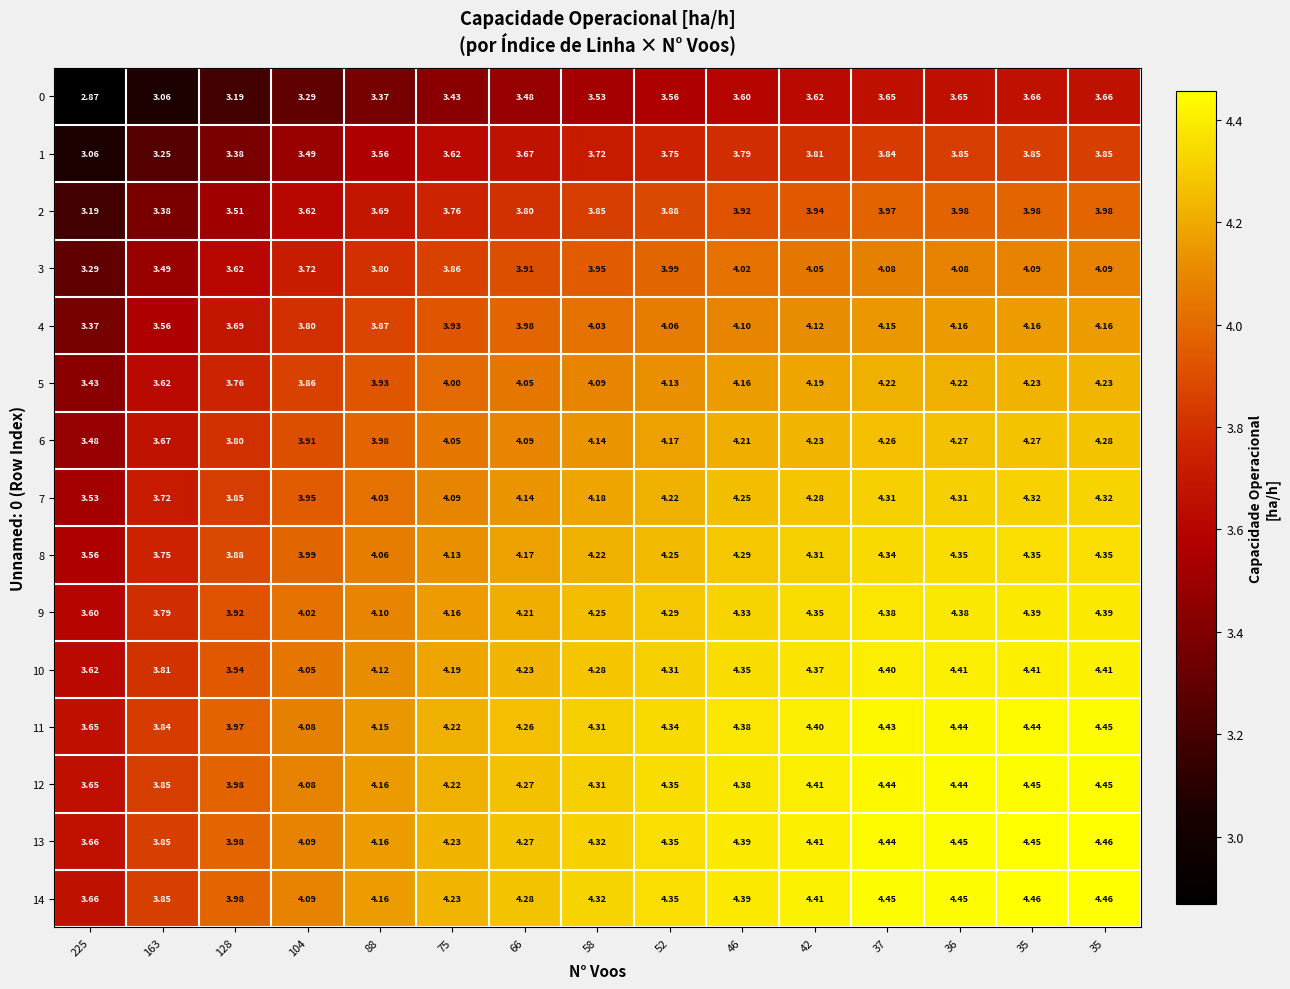

How many data points in 11 are less than 4?

3